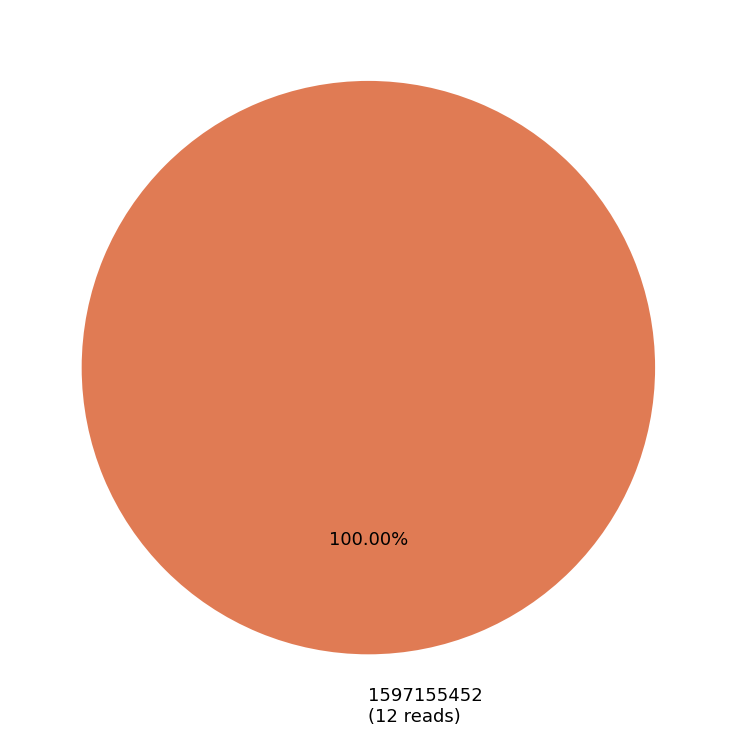

Rank the categories by value from lowest to highest.

1597155452 (12 reads)